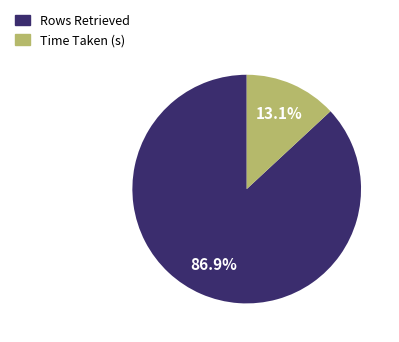

To the nearest percent, what is the average slice percentage?

50%